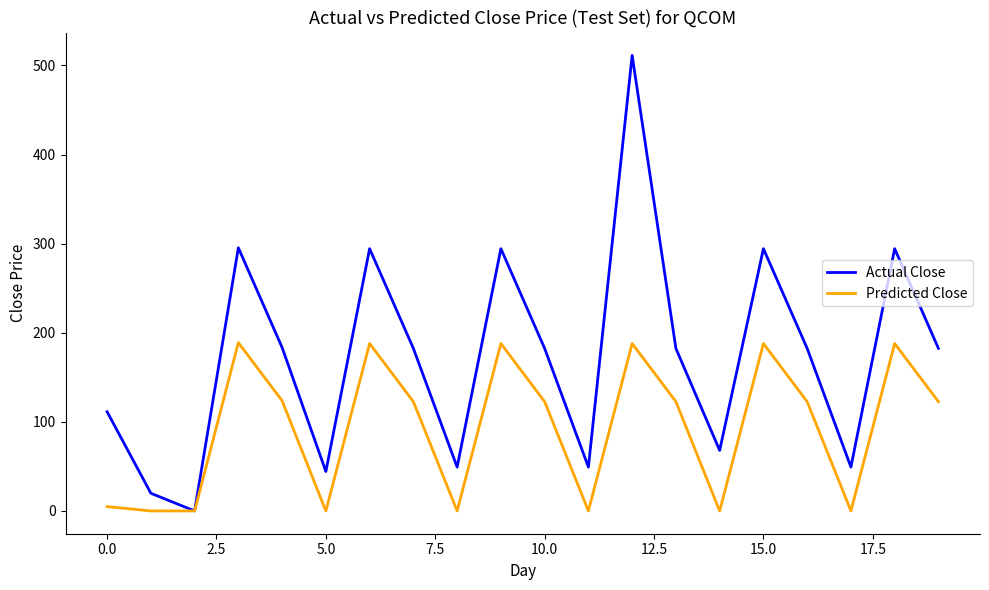

Rank the series by their average value, from highest to lowest.

Actual Close, Predicted Close